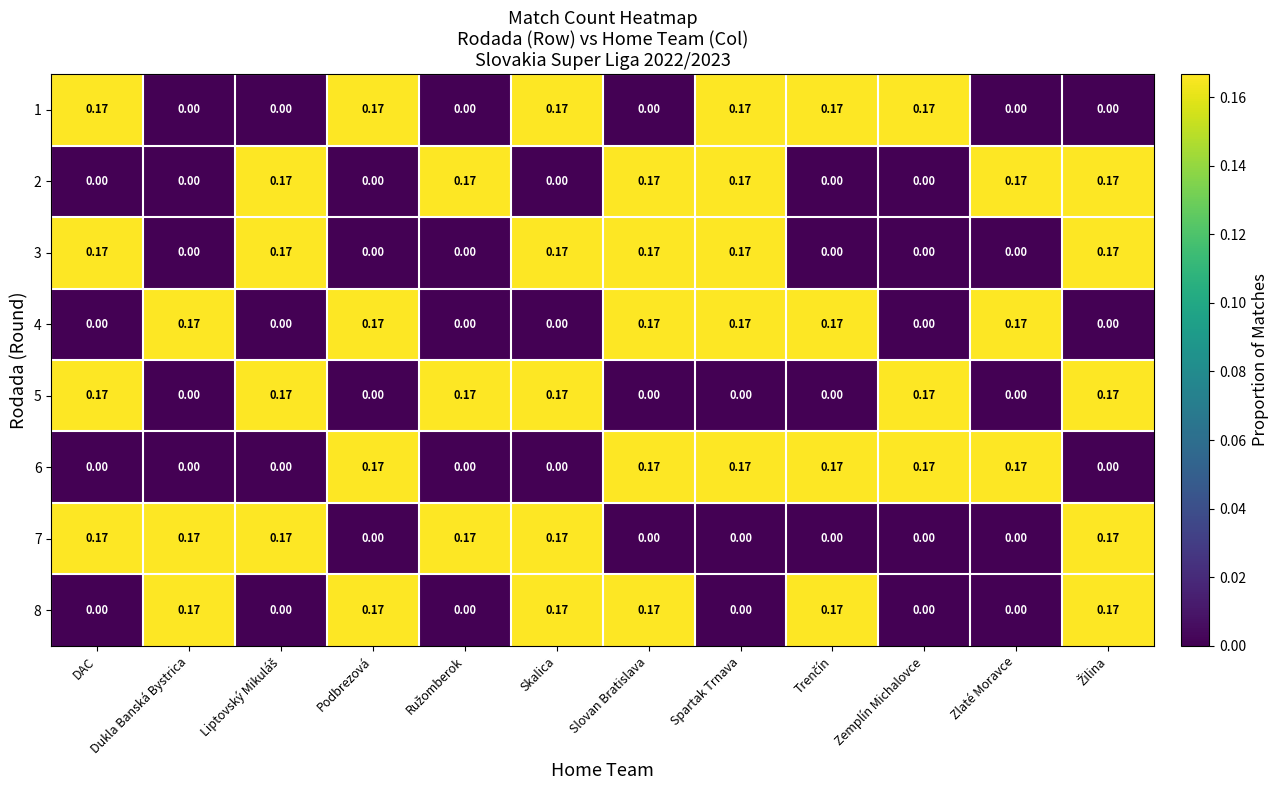

Count the number of data series in this chart.

8